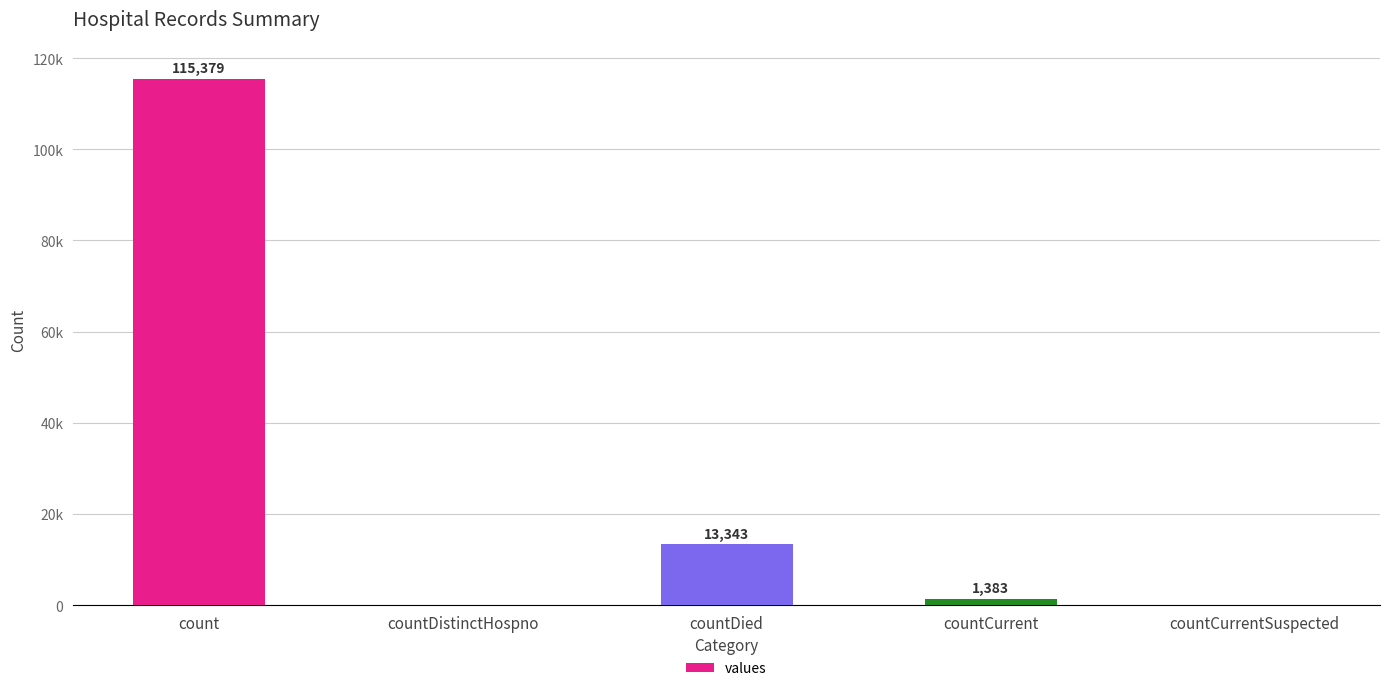

What is the sum of all values?

130105